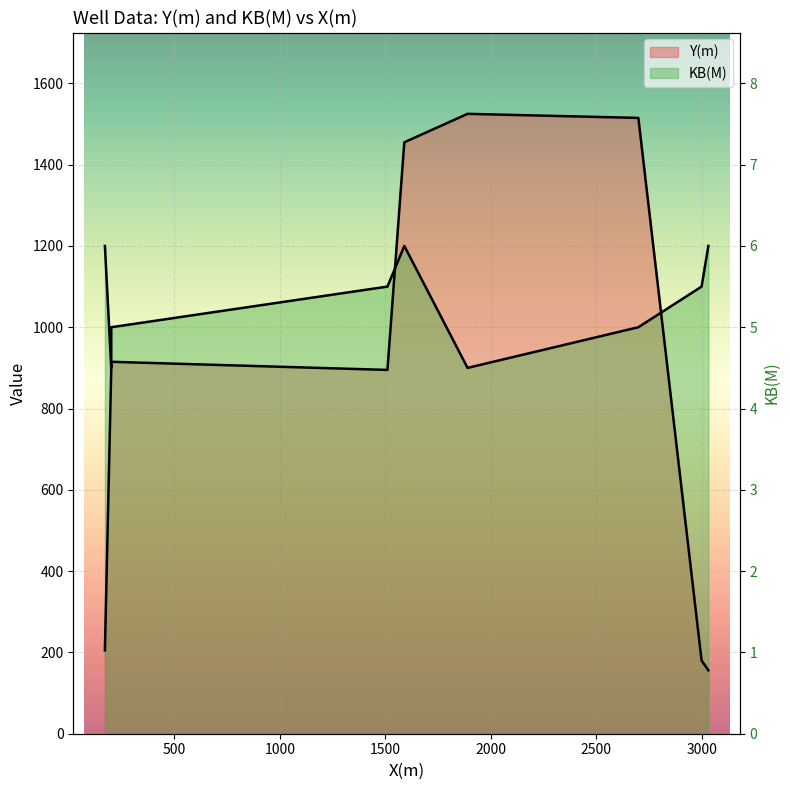

How many KB(M) values are between 1000 and 1200?

7